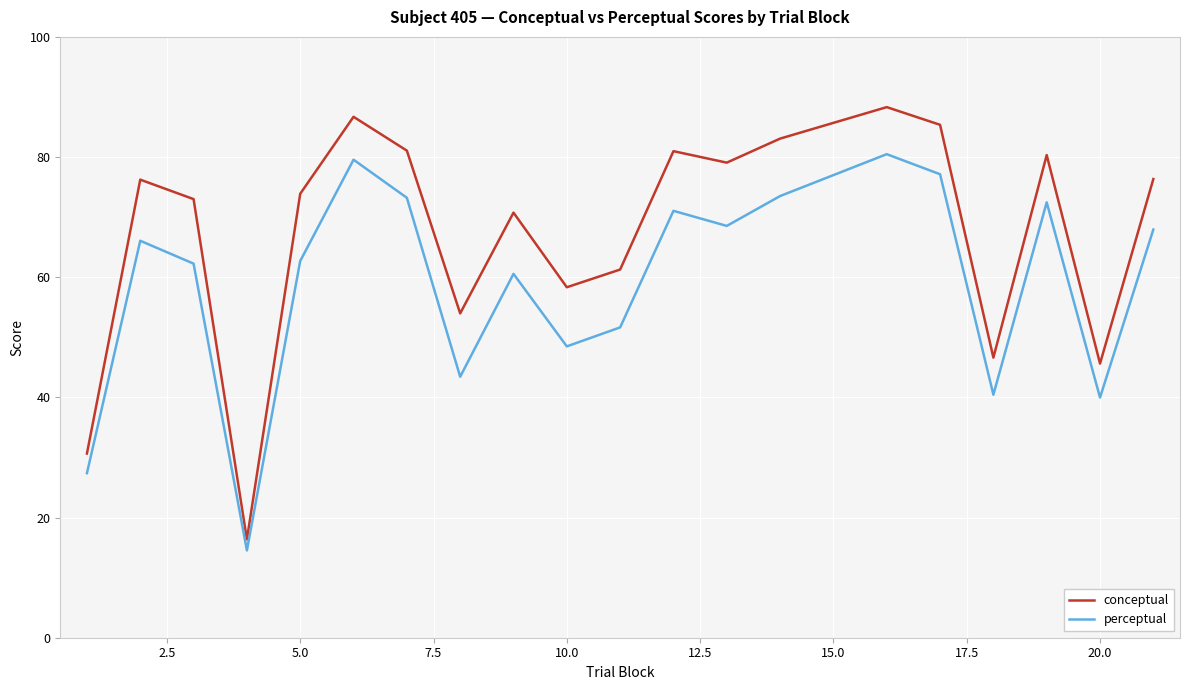

What is the maximum value shown in the chart?

88.3